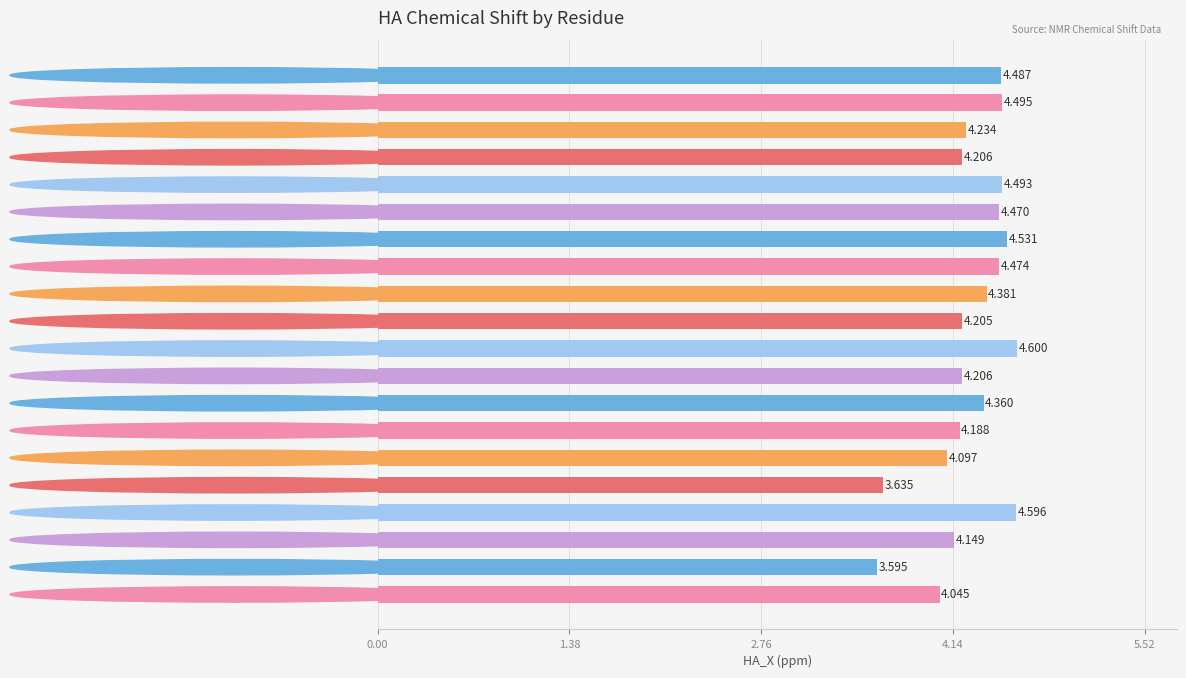

Which category has the highest value across all series?

11-GLN